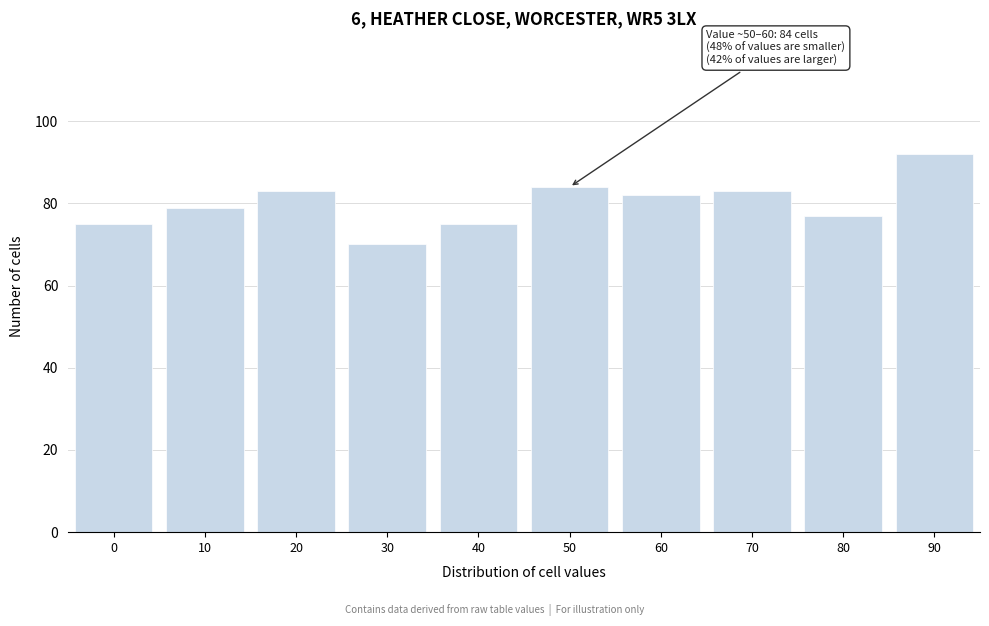

Reading left to right, what are all the values shown in this chart?

75	79	83	70	75	84	82	83	77	92